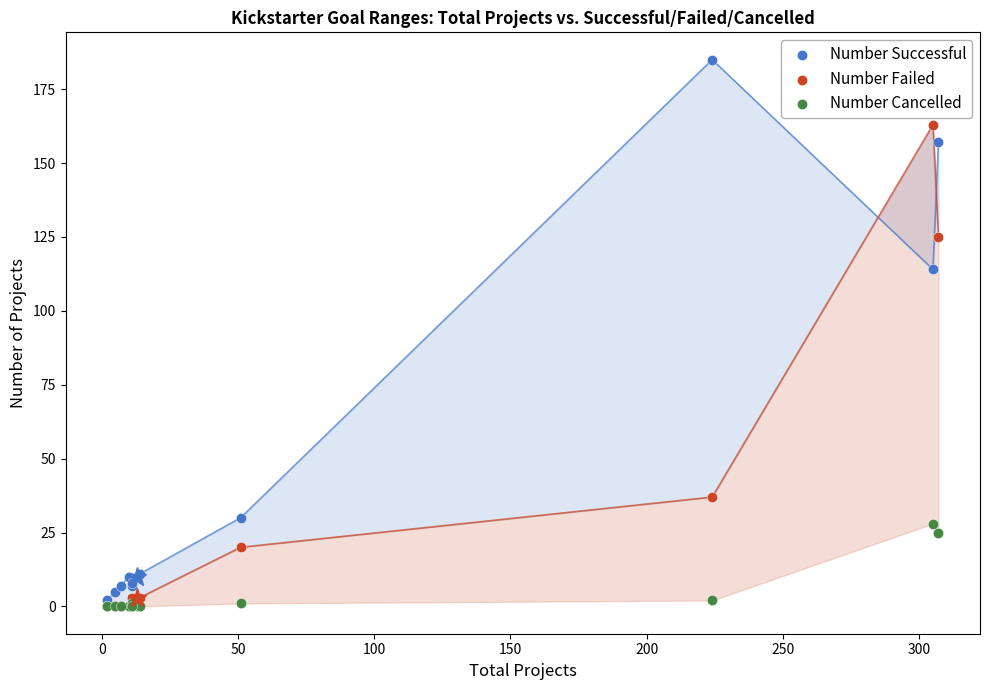

In the Number Successful series, what Y value is closest to 93?

114